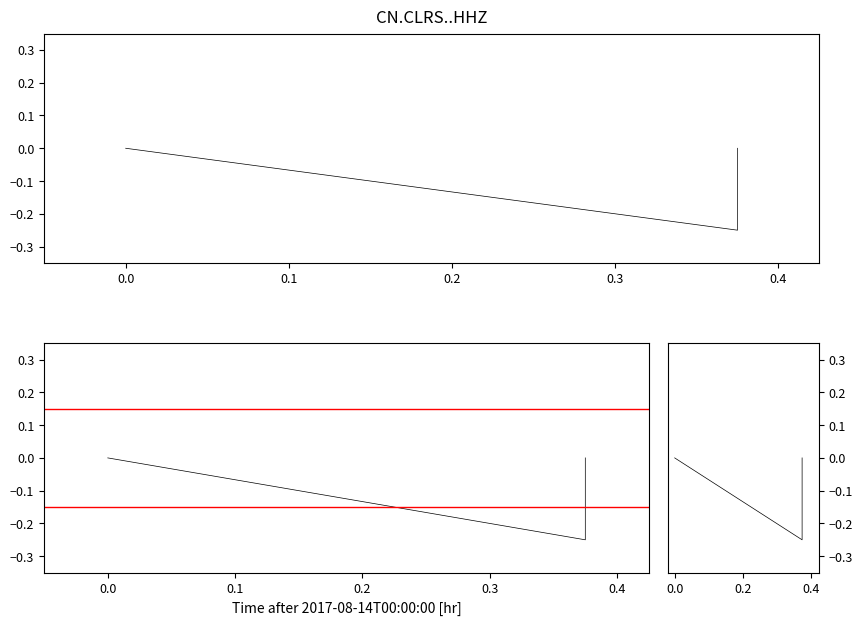

Is it true that the value at 0.0 is -0.1?

False